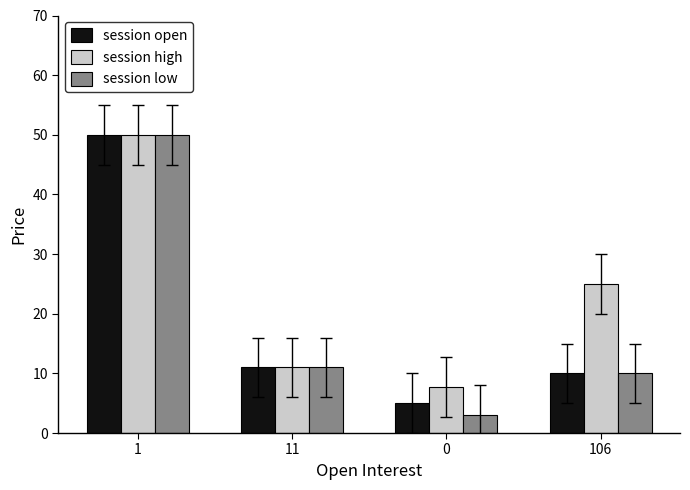

Are the bars grouped side by side (vs. stacked)?

Yes